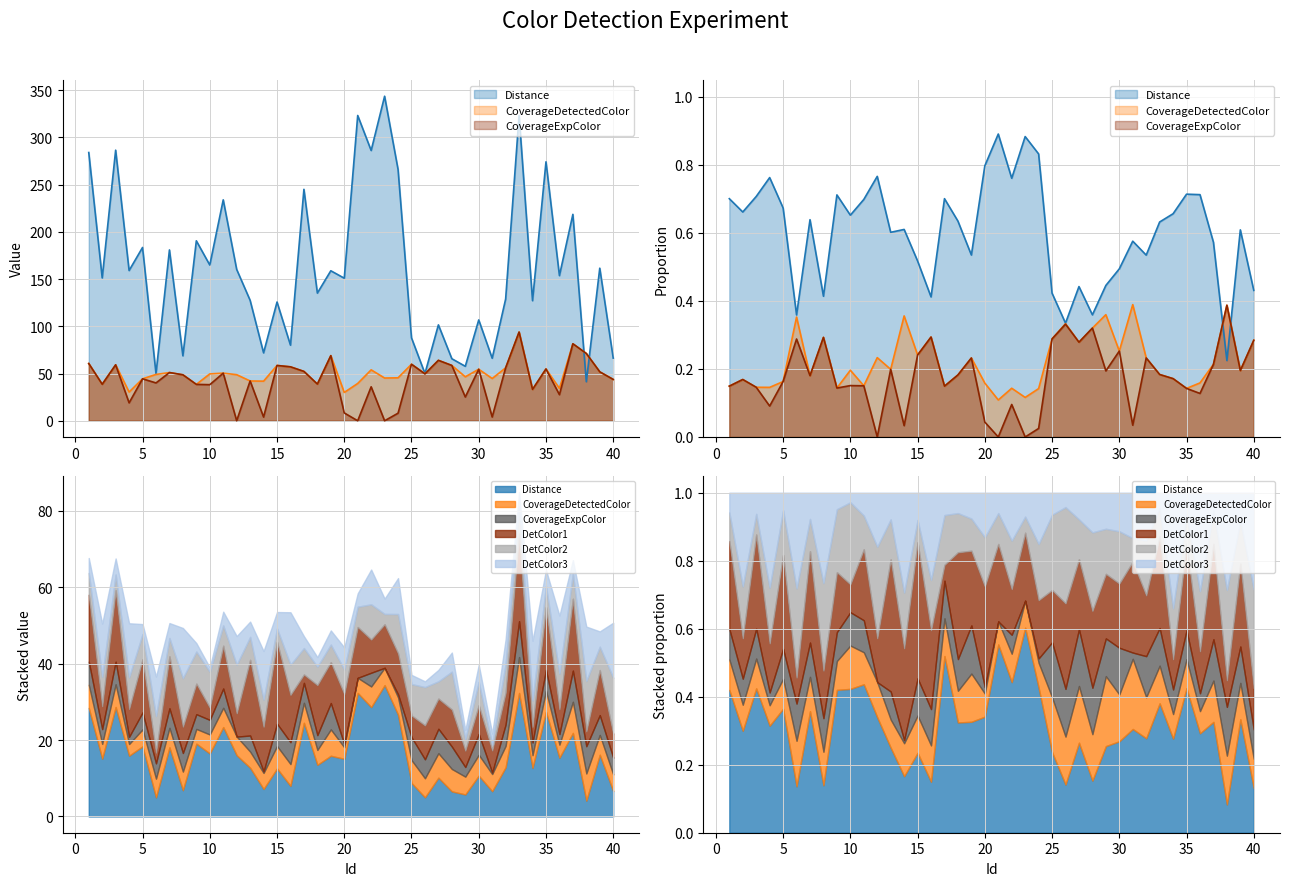

How many interior local peaks does the Distance series have?

16